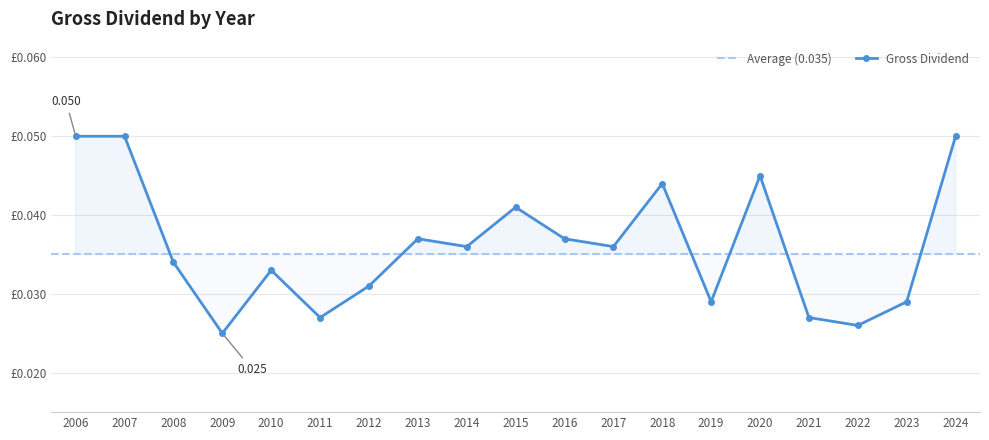

Which label corresponds to the largest value in the chart?

2006